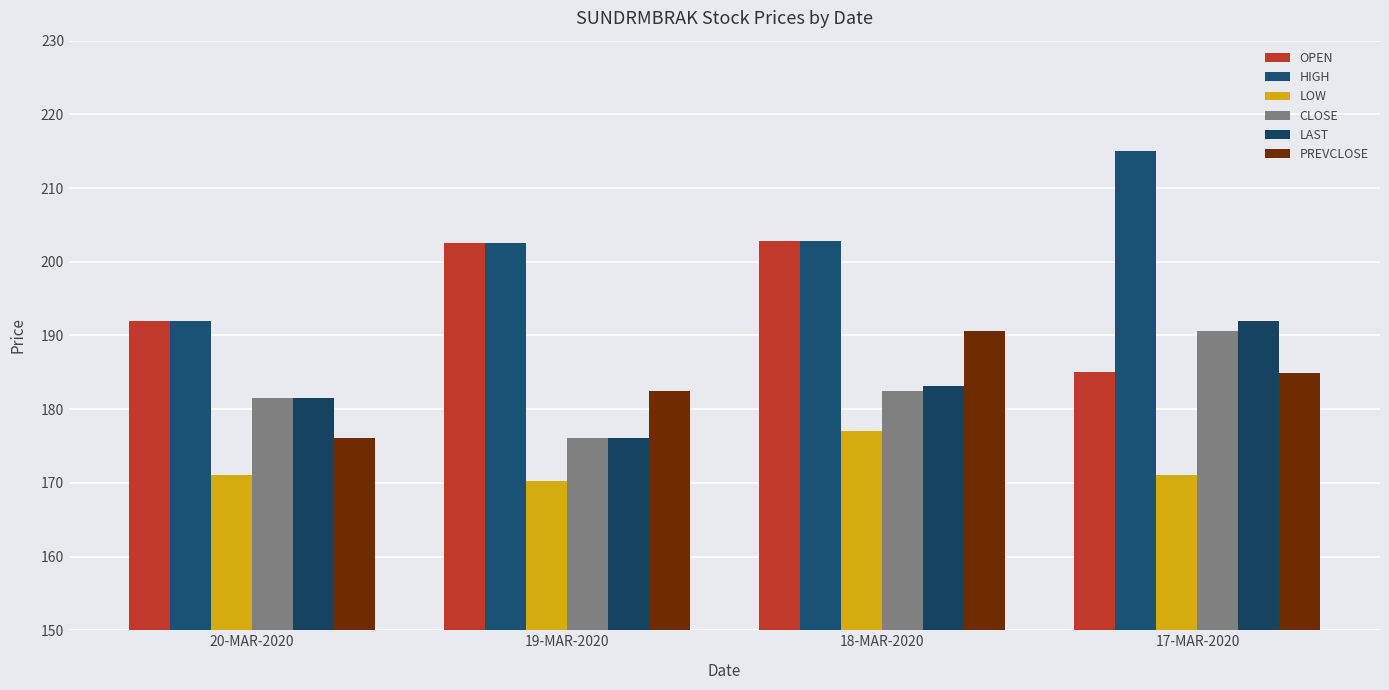

What is the difference between the maximum and minimum values in the OPEN series?

17.8